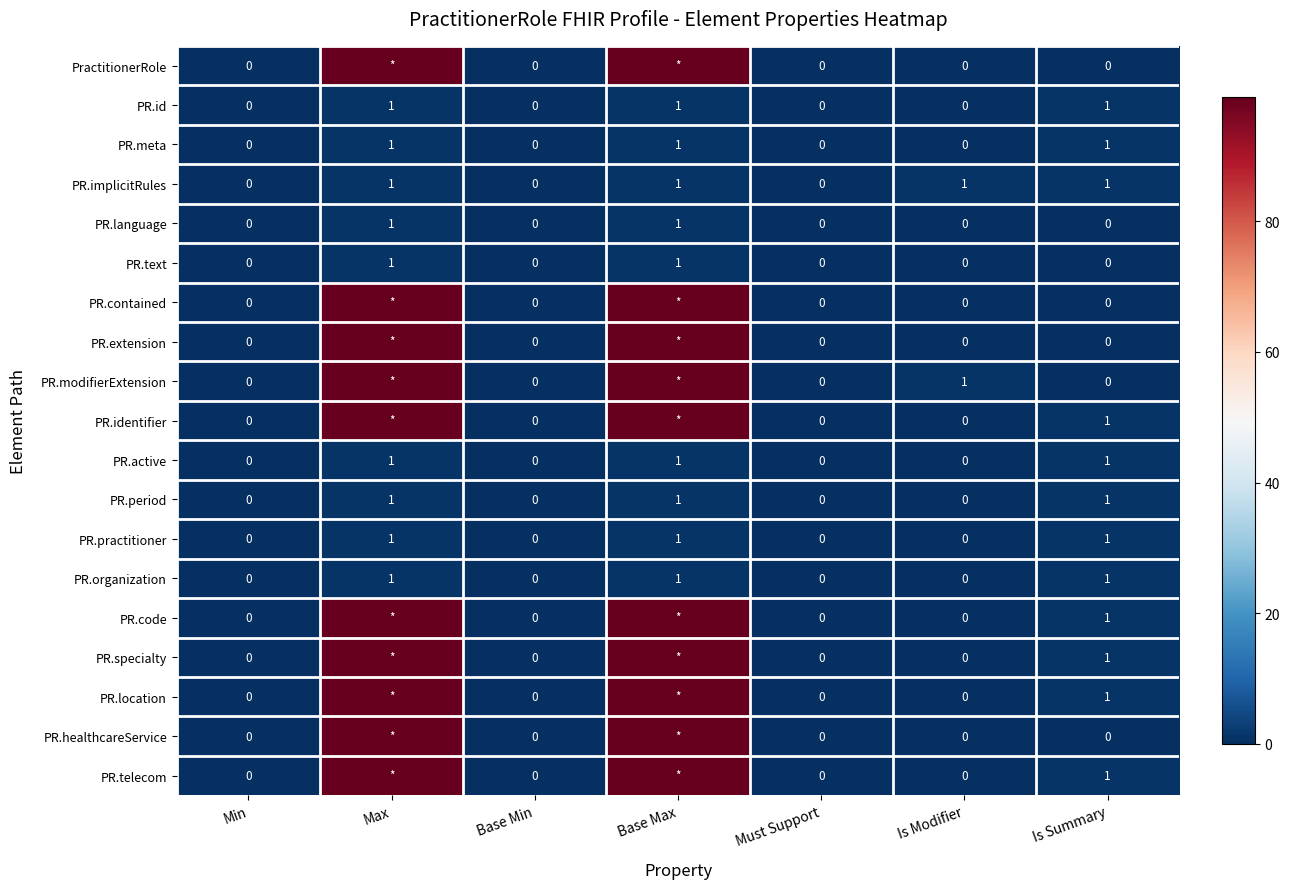

Between Max and Base Min, which is larger?

Max